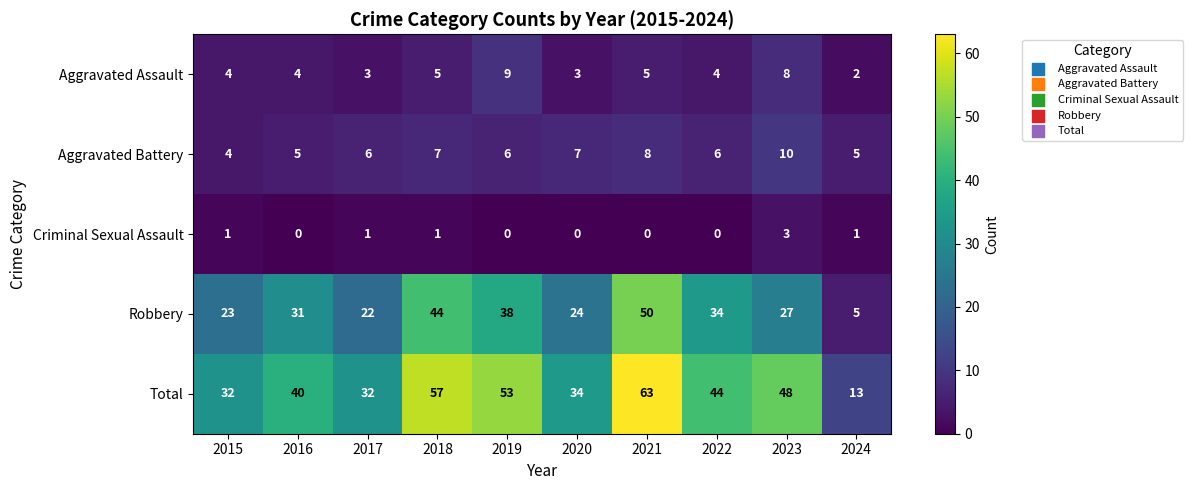

Read the Aggravated Battery value at 2015.

4